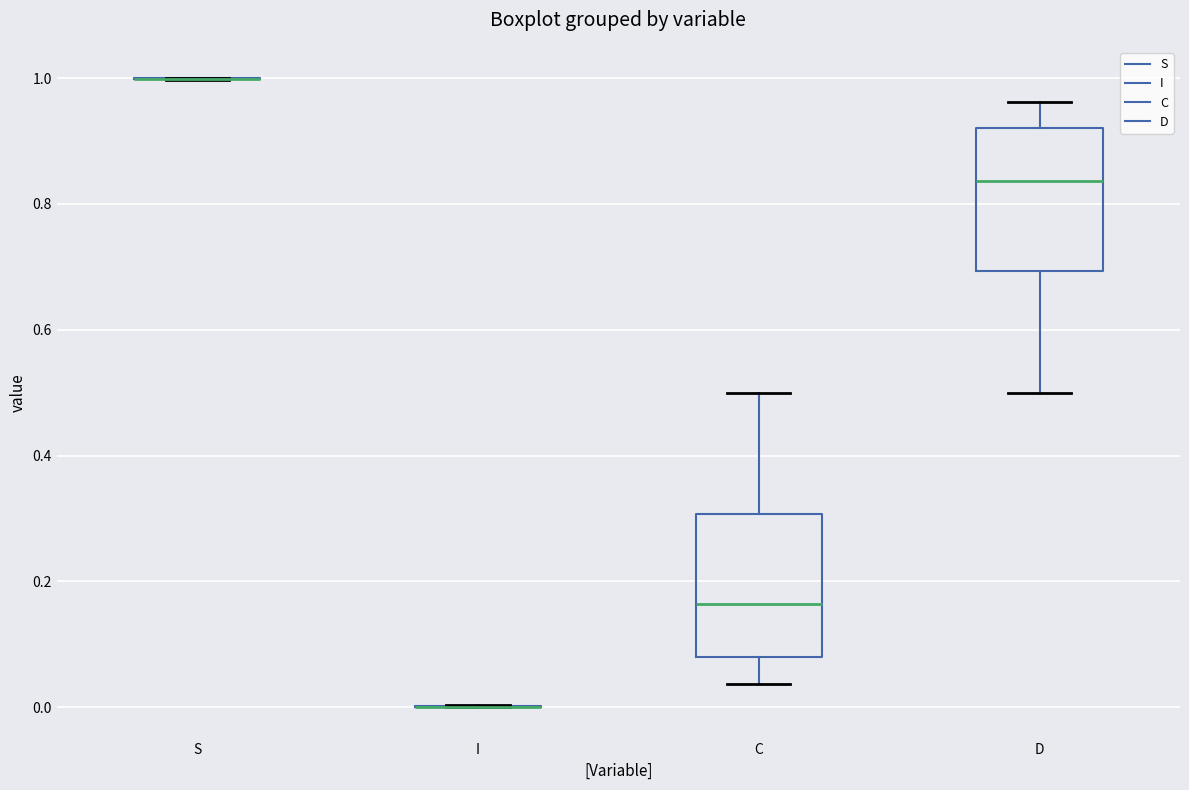

Reading left to right, read every box against the y-axis: the position of its median line, the range the box covers, and the ends of its whiskers. The values are not printed on the chart, so give them approximately, as read against the axis.

S: box collapsed to a line at 1.00, whiskers 1.00 to 1.00
I: box collapsed to a line at 0.00, whiskers 0.00 to 0.00
C: median 0.16, box 0.08 to 0.30, whiskers 0.04 to 0.50
D: median 0.84, box 0.70 to 0.92, whiskers 0.50 to 0.96